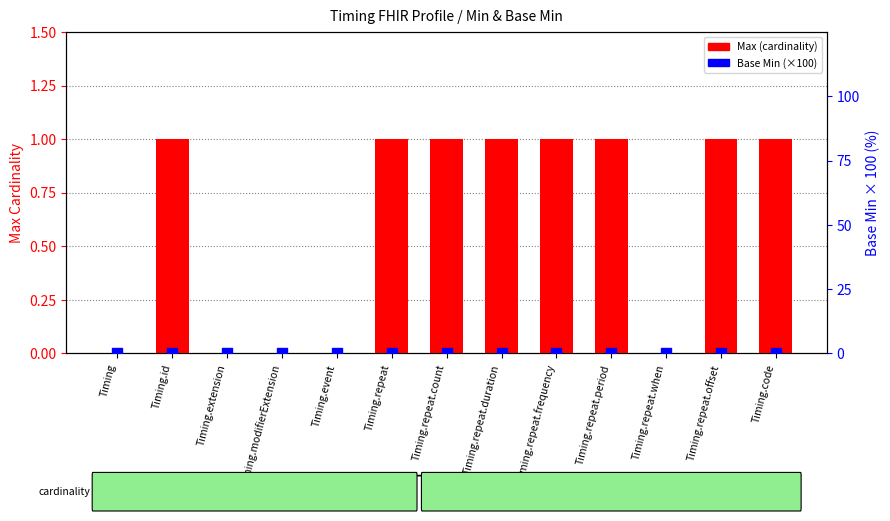

Which series has the largest total across all categories?

Max (cardinality)